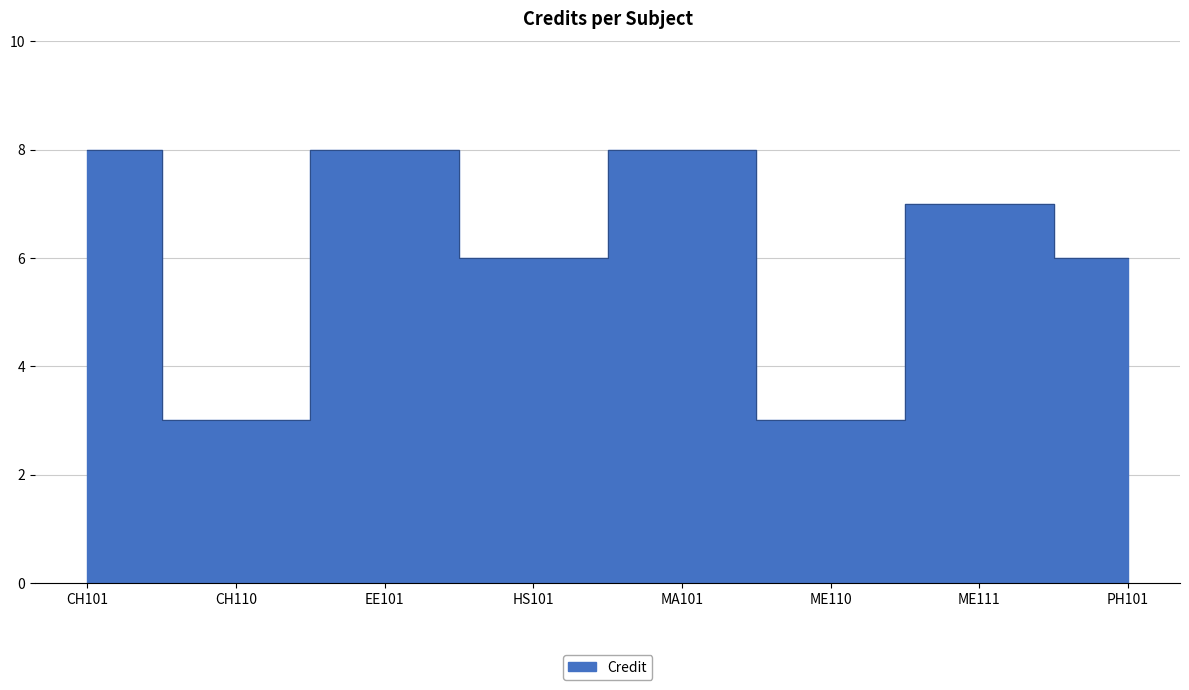

Read the value at ME110.

3